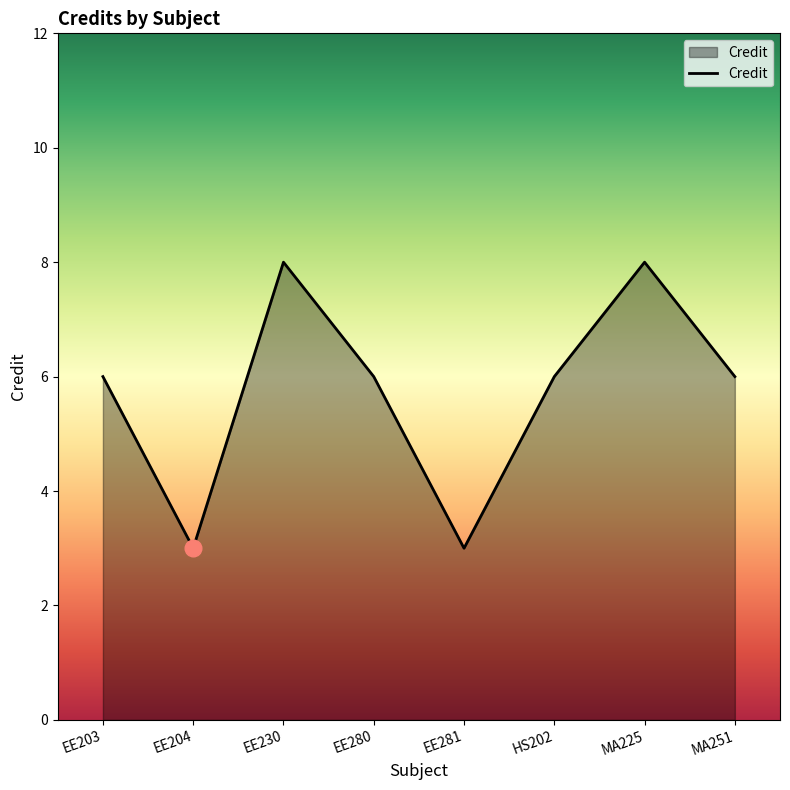

What position from the right is EE204?

7